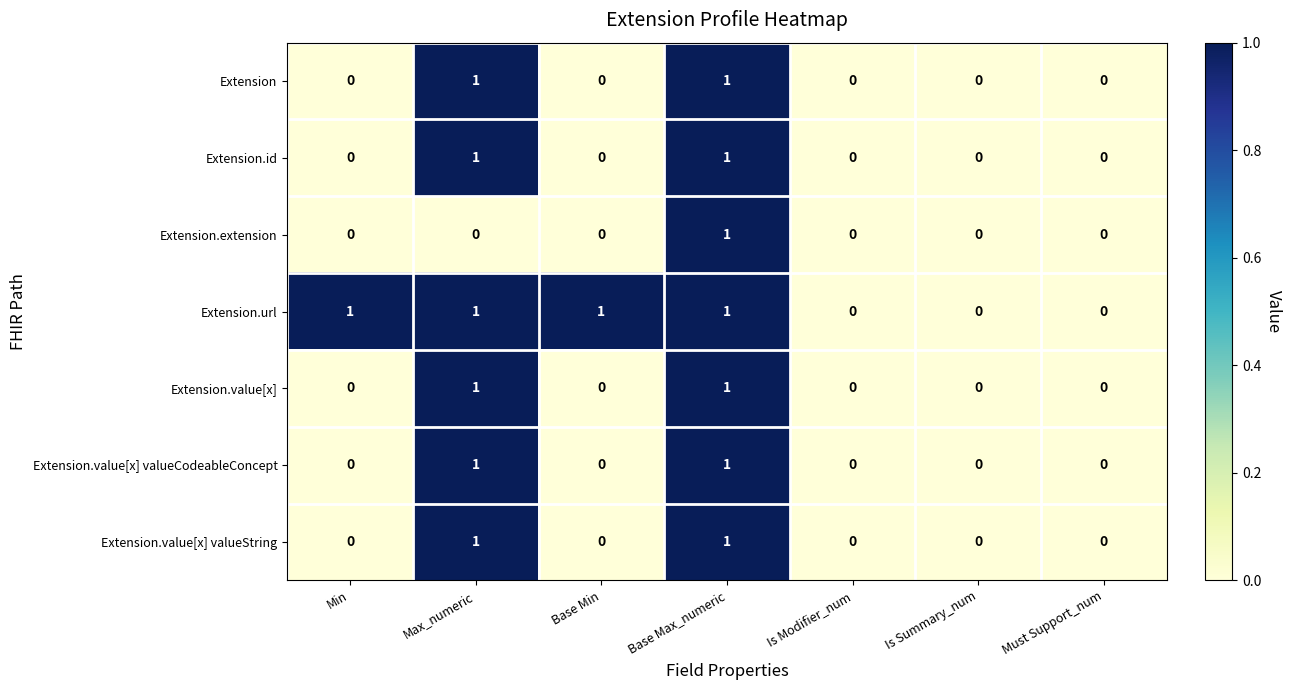

At which category is the sum across all series the highest?

Base Max_numeric